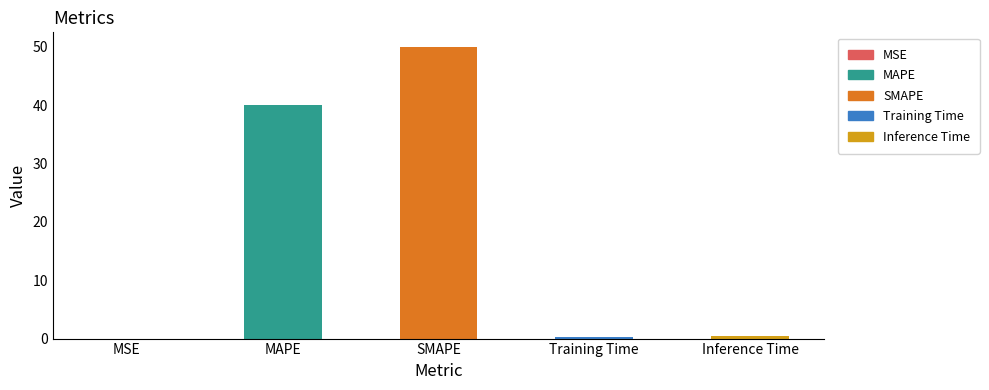

Are the bars grouped side by side (vs. stacked)?

No